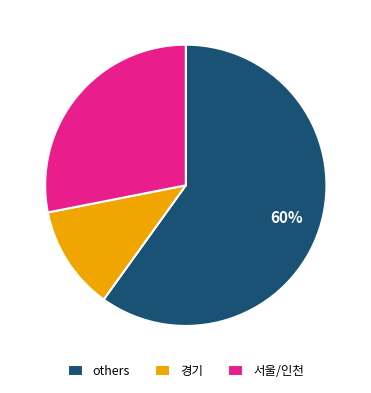

To the nearest percent, what percentage of the pie is 서울/인천?

28%